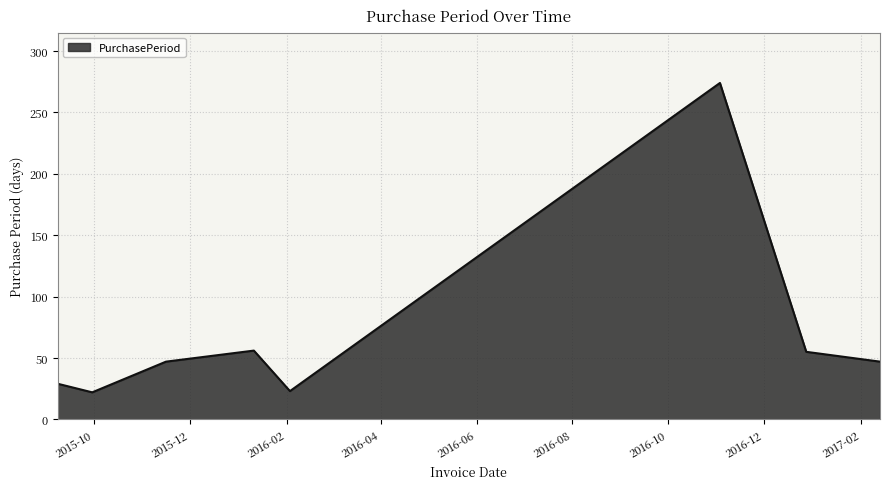

How many interior local valleys (lower than both neighbors) does the data have?

2